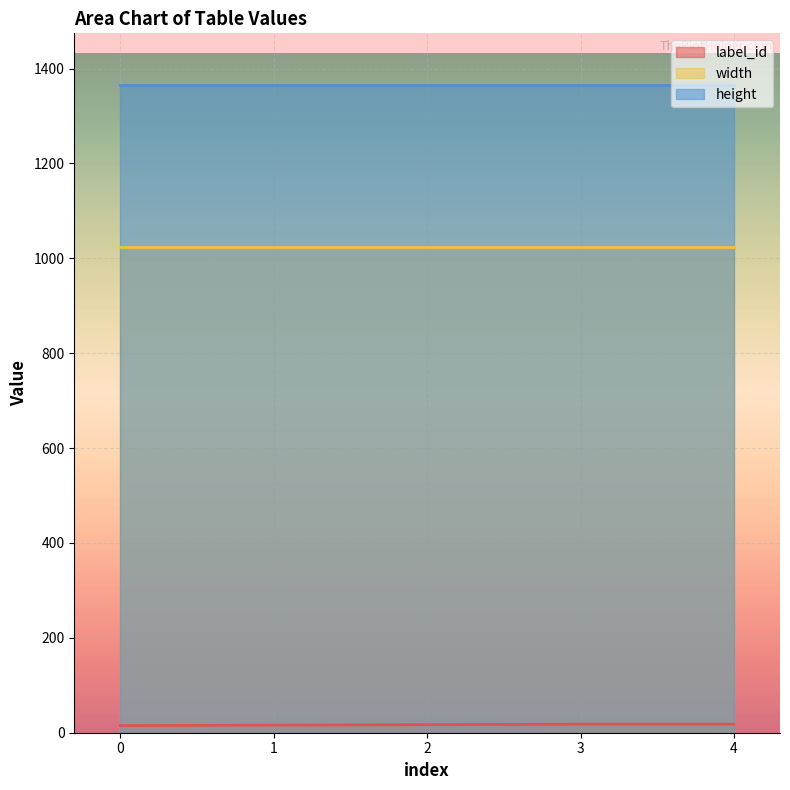

Is the value of height at 3 greater than the value of label_id at 1?

Yes